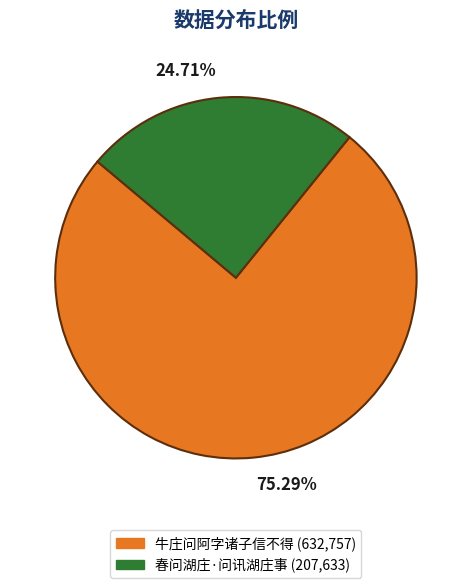

Is it true that 春问湖庄·问讯湖庄事 is 31% of the pie?

False